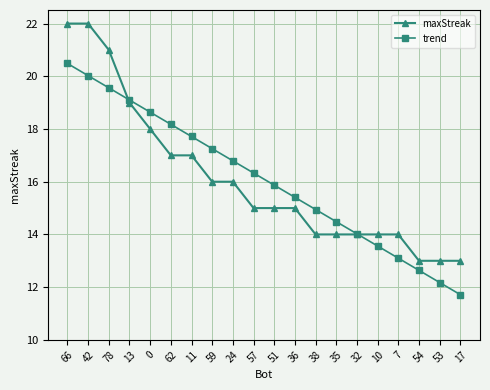

Which category has the lowest value in the trend series?

17